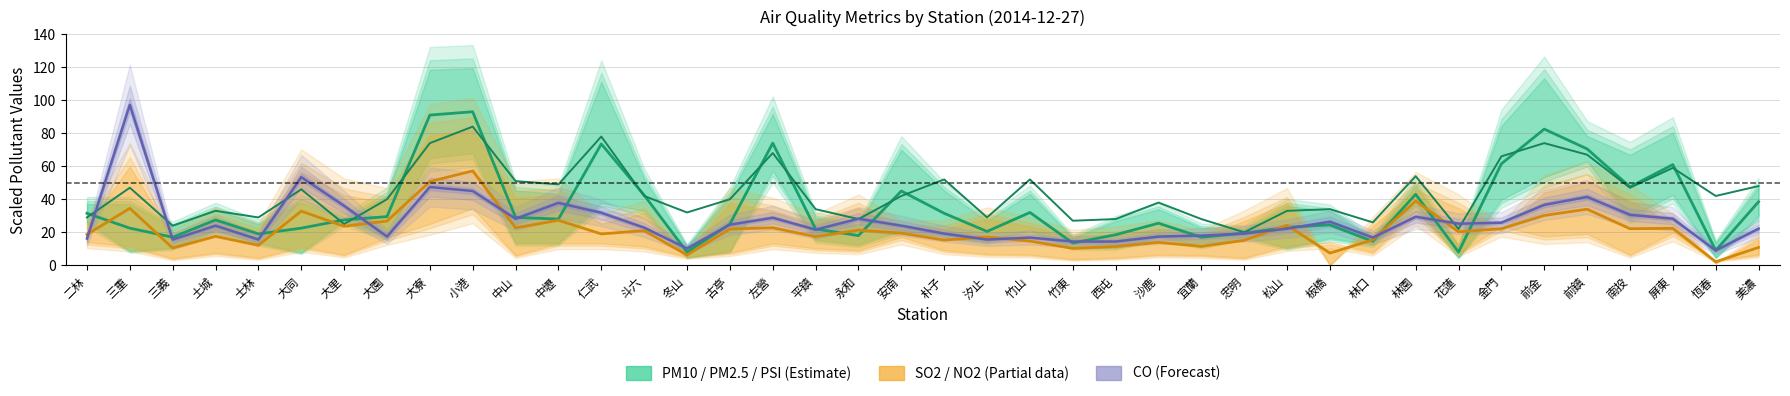

What is the value of the PM10 / PM2.5 (Estimate) point at the 10th from the left?

93.0